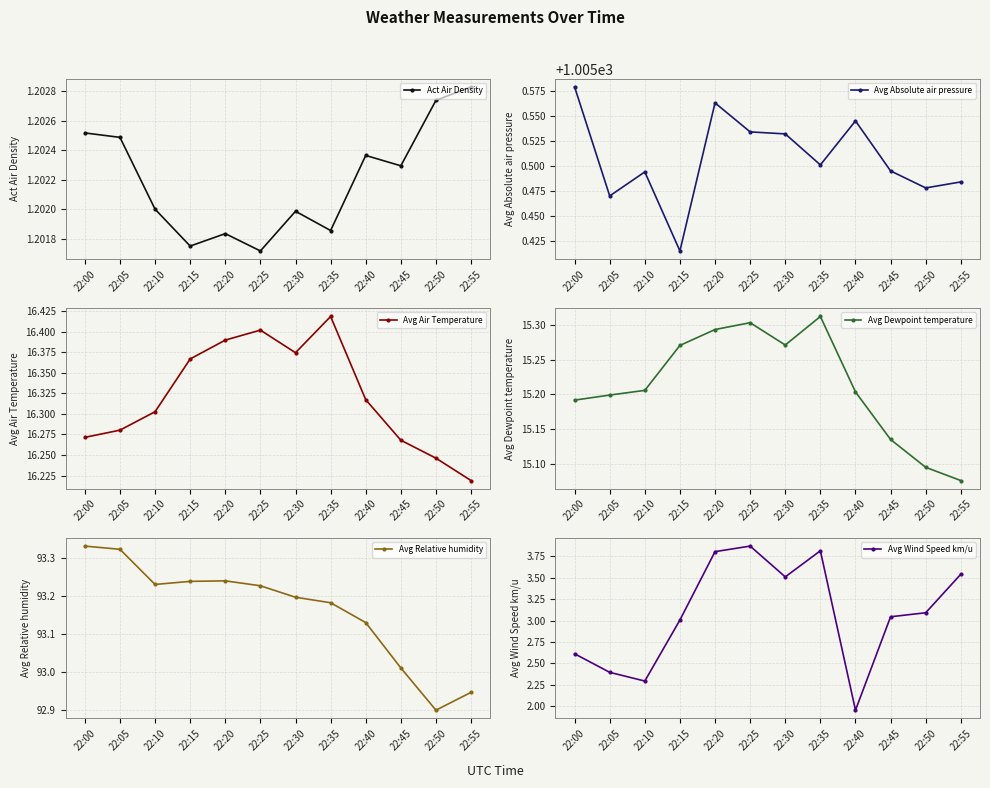

Count the Act Air Density values in the range 1 to 2.

12